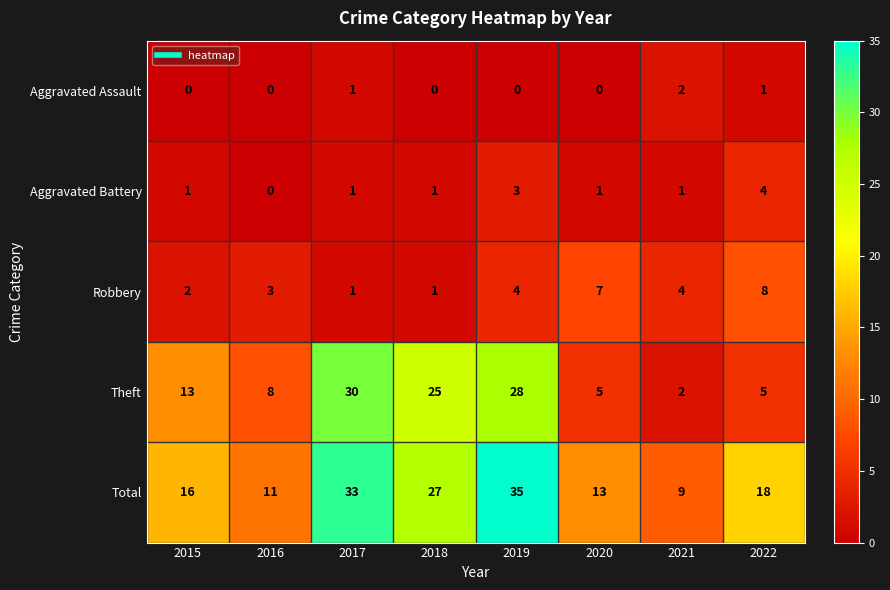

What is the difference between the Theft values at 2016 and 2022?

3